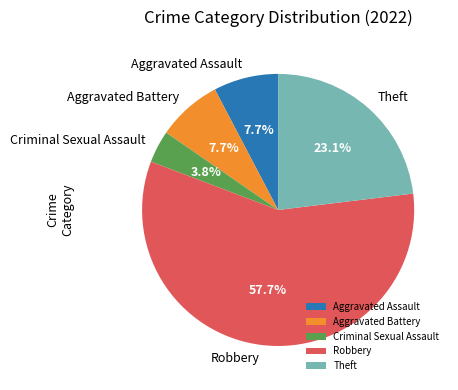

Approximately how many times larger is the value at Theft compared to Aggravated Assault?

3.0